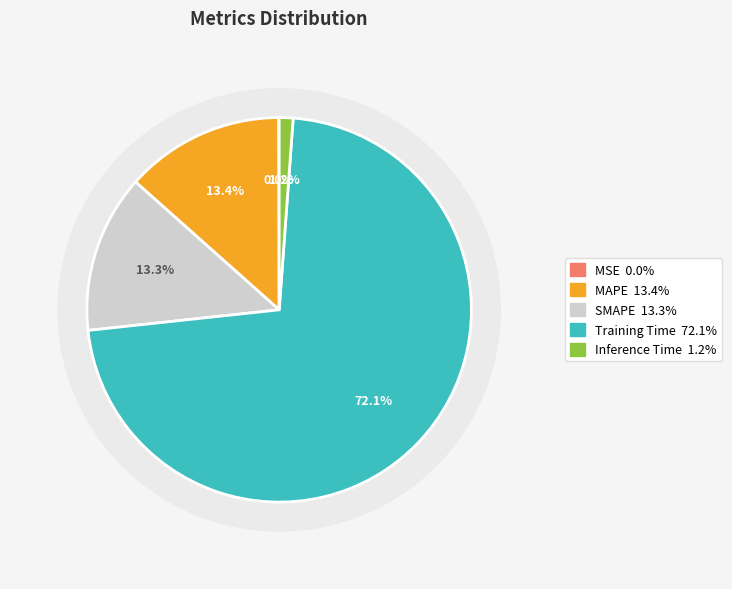

True or false: MAPE accounts for 20% of the total.

False